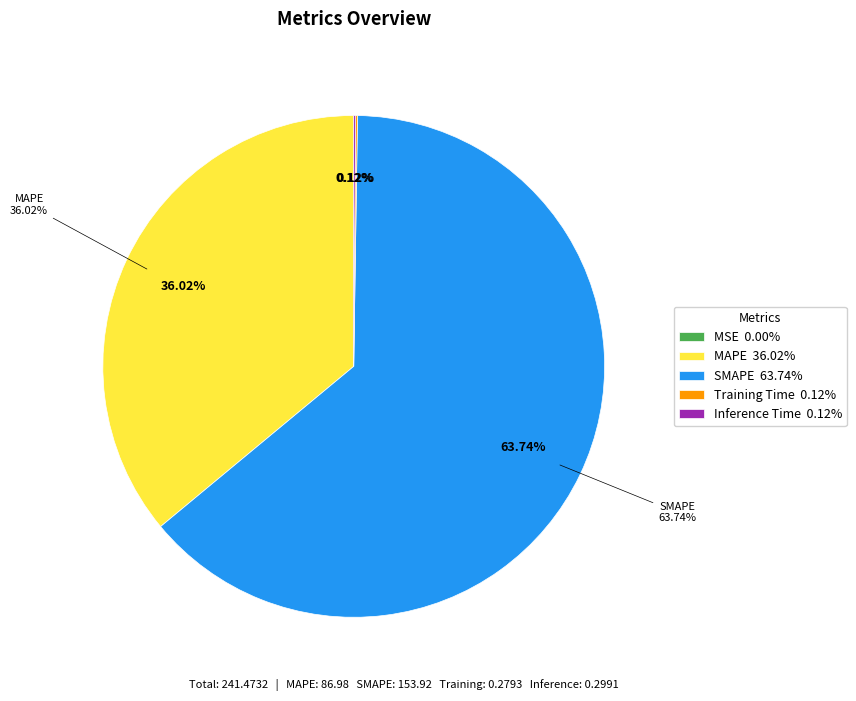

Which slice is the largest?

SMAPE